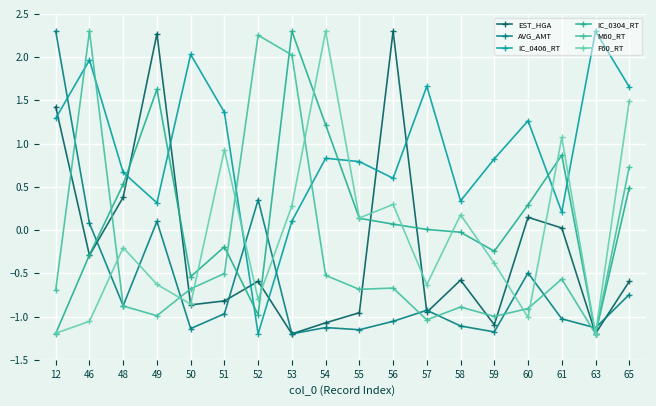

Which series has the largest total across all categories?

IC_0406_RT